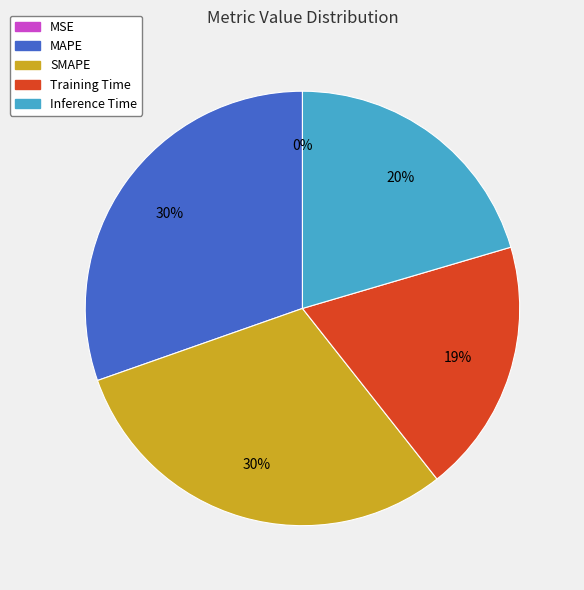

To the nearest percent, what is the difference between the largest and smallest slice percentages?

30%